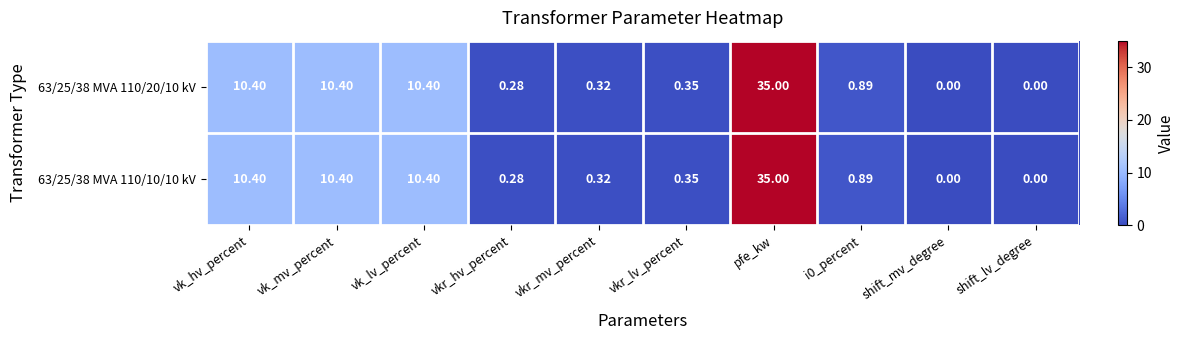

Is the value of 63/25/38 MVA 110/10/10 kV at vkr_lv_percent greater than the value of 63/25/38 MVA 110/20/10 kV at pfe_kw?

No